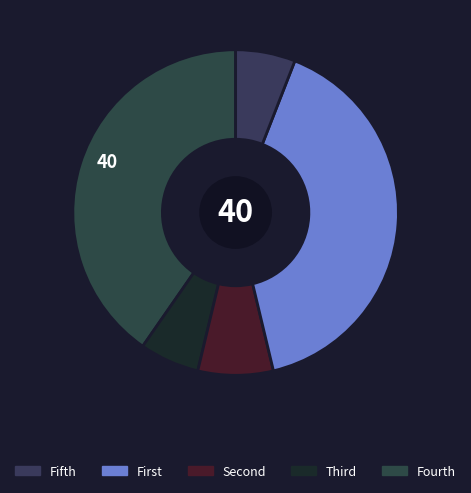

Count the number of slices in the pie.

5